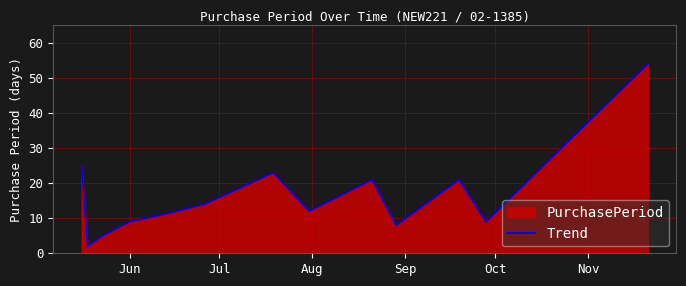

What is the difference between the maximum and minimum values?

52